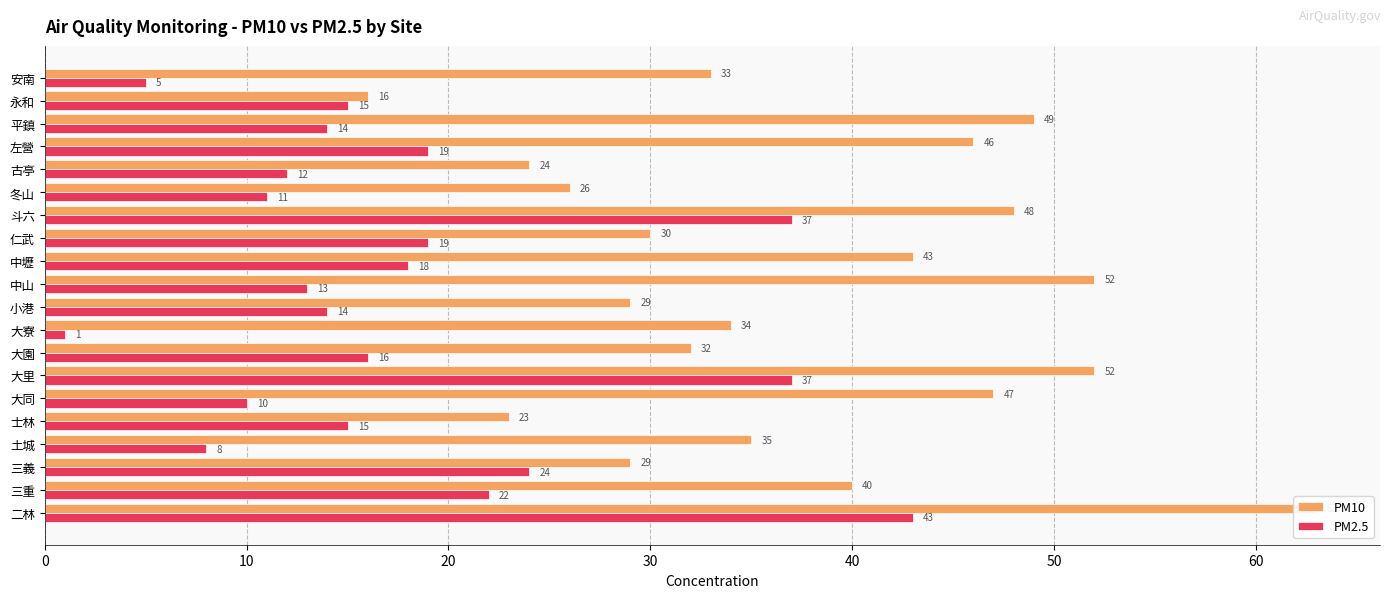

What is the average value of the PM2.5 series?

18